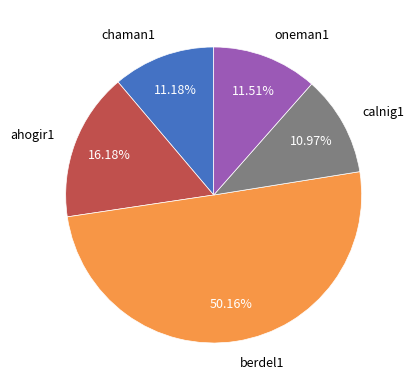

How many segments does this pie chart have?

5